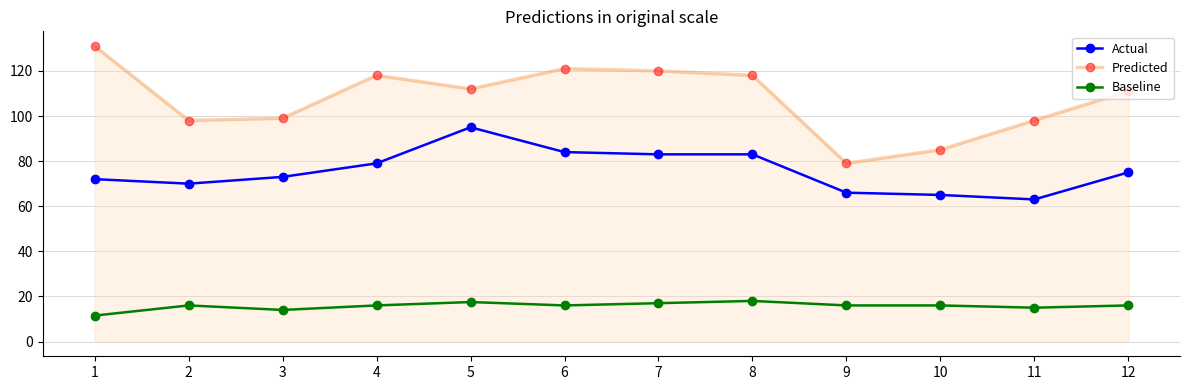

What is the difference between the highest and lowest values at 6?

105.0